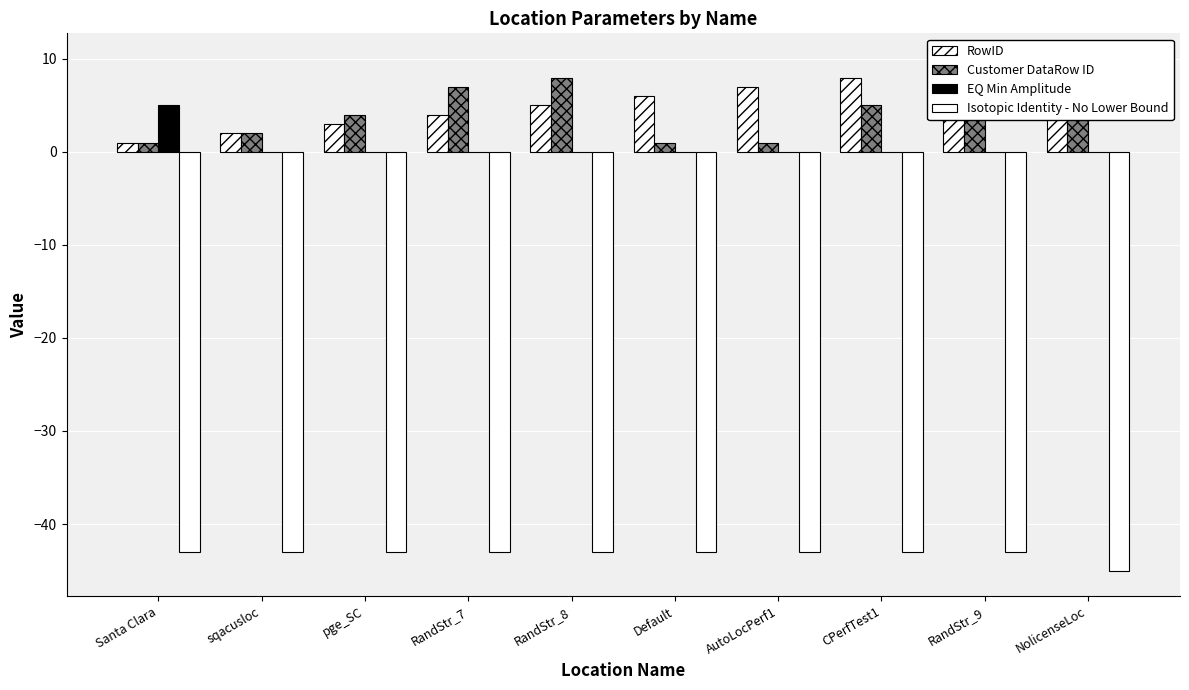

Is the value of RowID at RandStr_8 greater than the value of EQ Min Amplitude at NolicenseLoc?

Yes